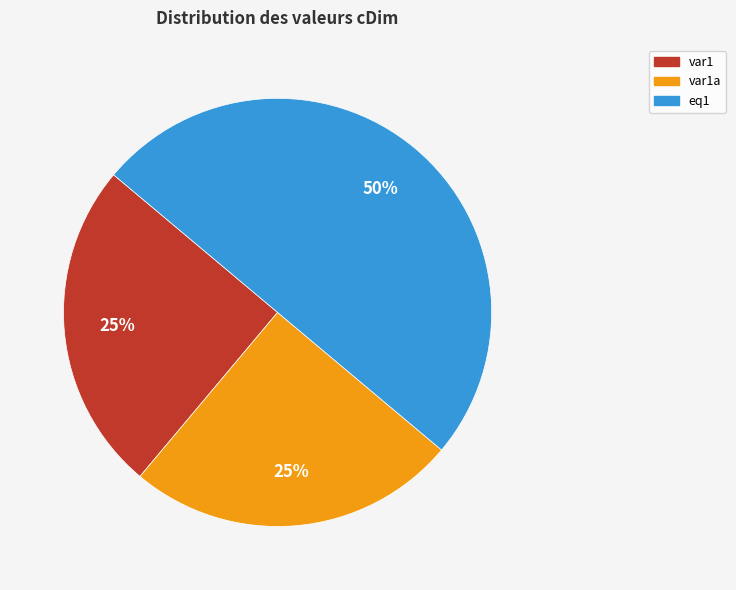

To the nearest percent, what is the difference between the largest and smallest slice percentages?

25%